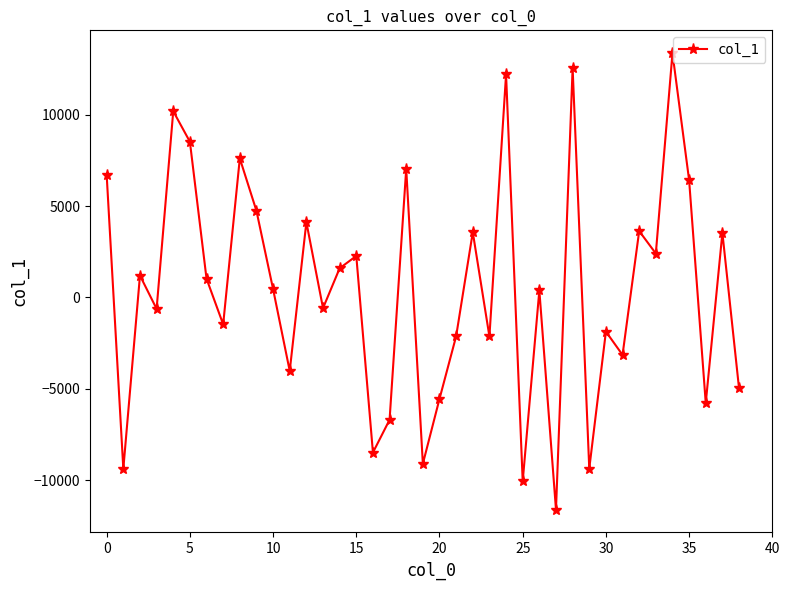

What is the value of the 29th point from the left?

12558.9